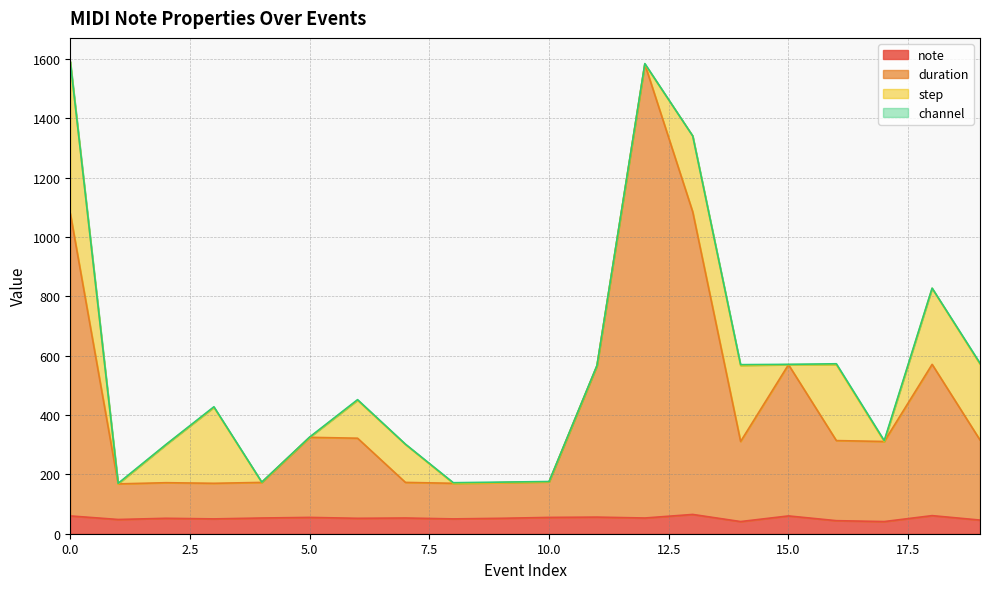

What is the value of the duration point at the 6th from the left?

325